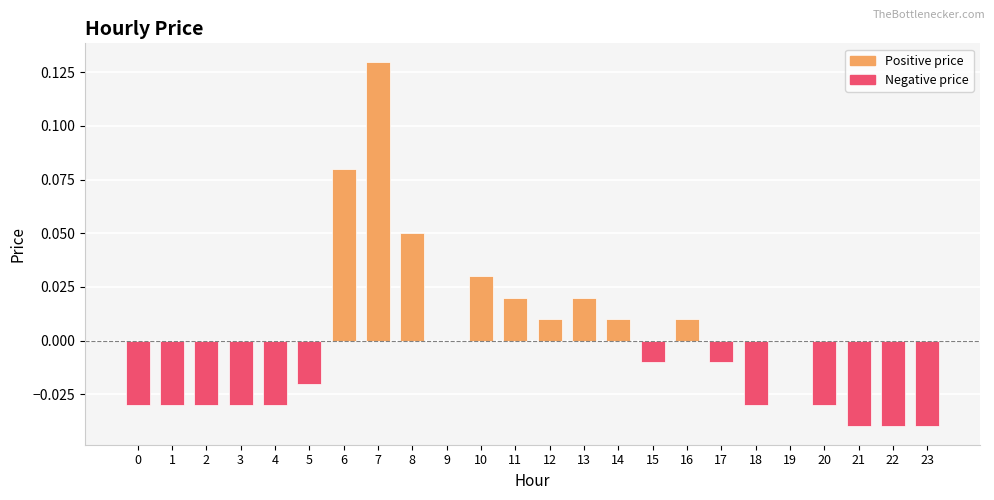

Is it true that the value at 22 is -0.1?

False